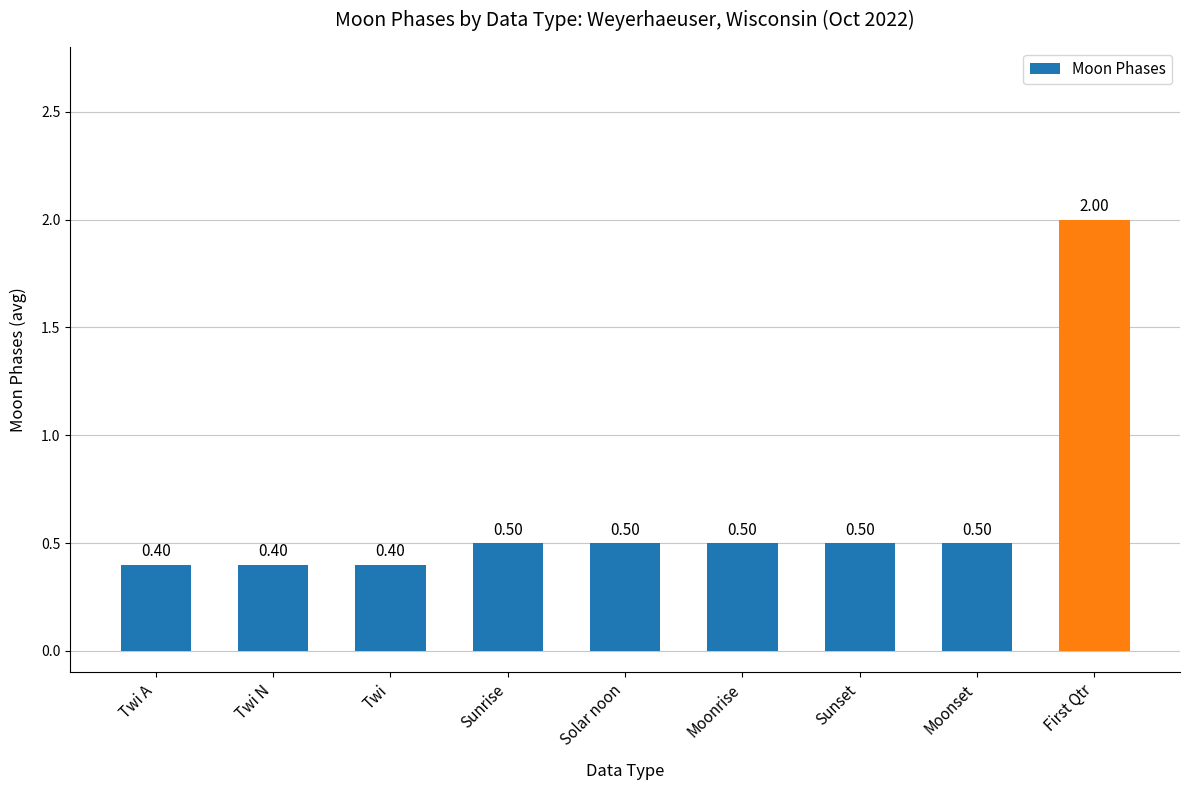

What is the change in value from Twi A to Solar noon?

+0.1